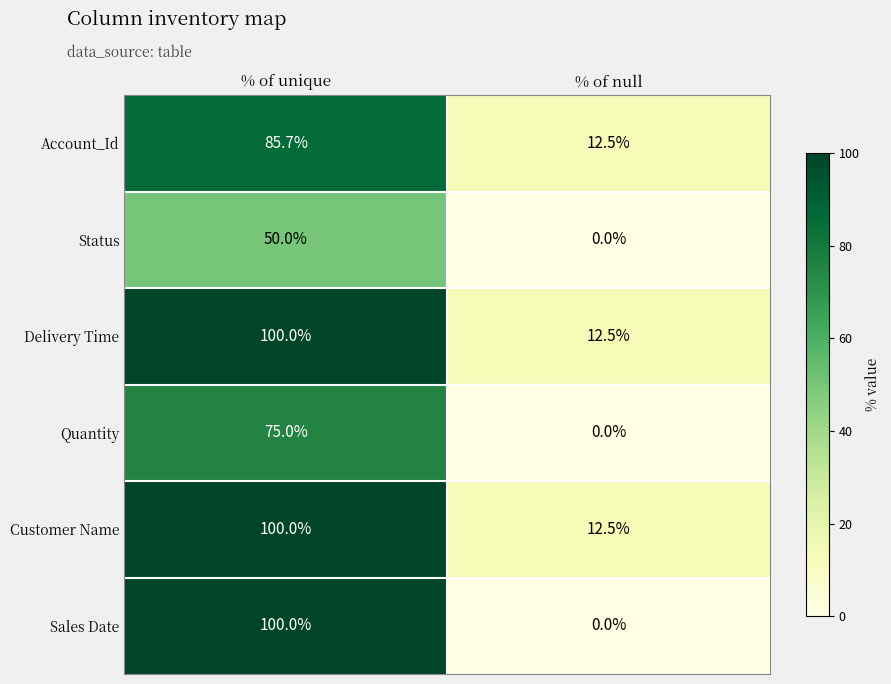

At which category is the sum across all series the highest?

% of unique